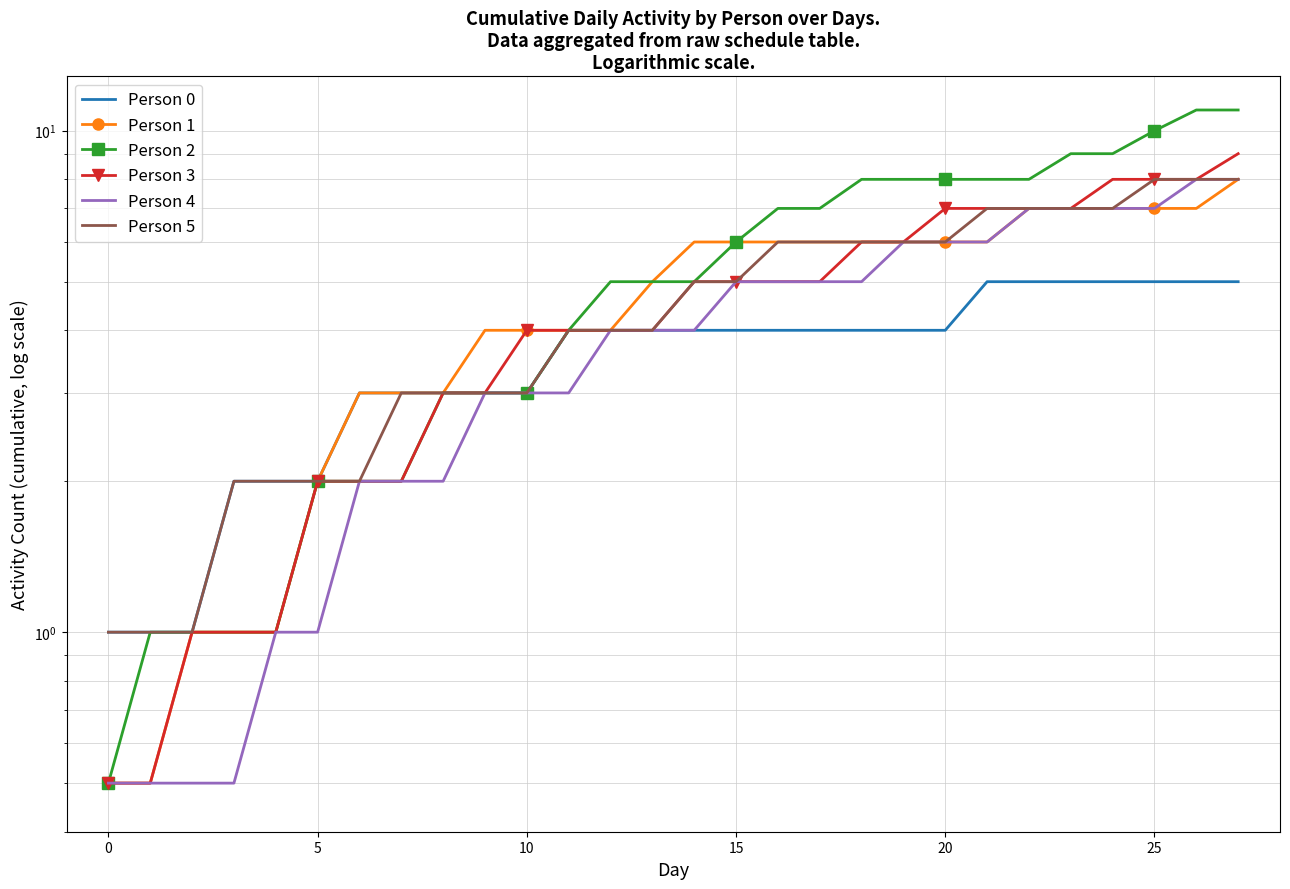

Count the number of categories in the chart.

28